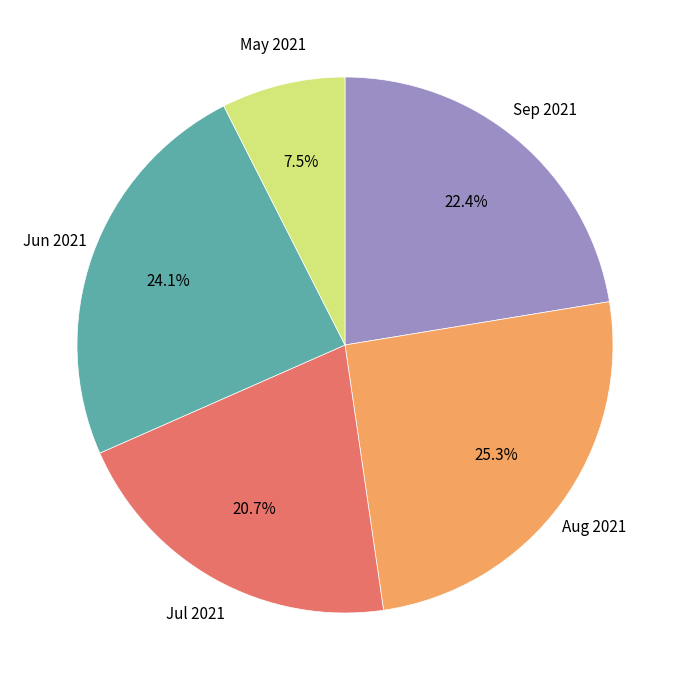

Approximately how many times larger is the value at Sep 2021 compared to Jul 2021?

1.1